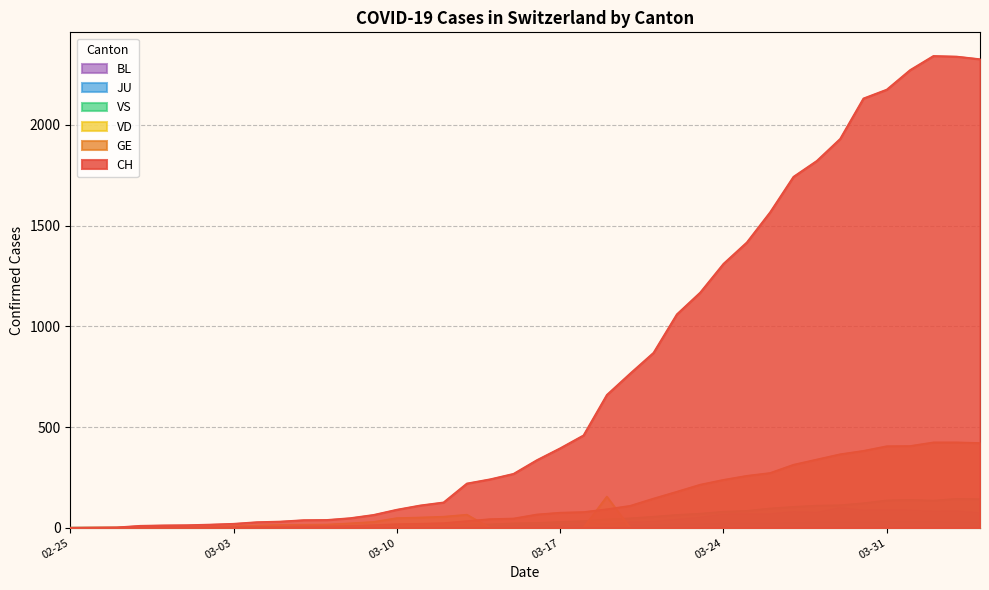

Which series has the widest spread of values?

CH